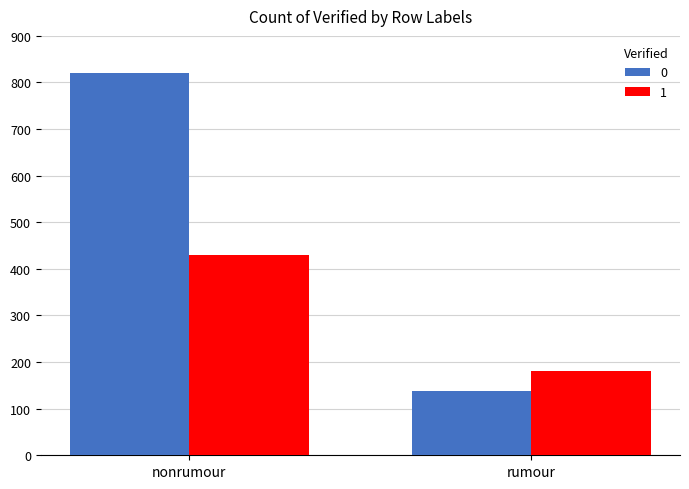

True or false: 1 has a value of 560 at nonrumour.

False